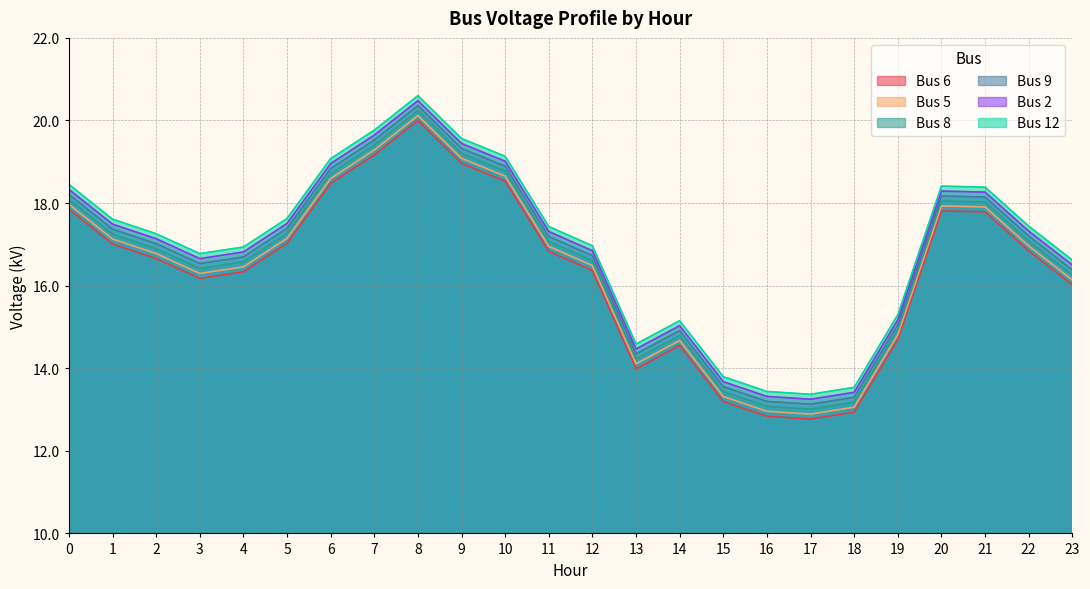

Is the value of Bus 2 at 15 greater than the value of Bus 8 at 15?

Yes